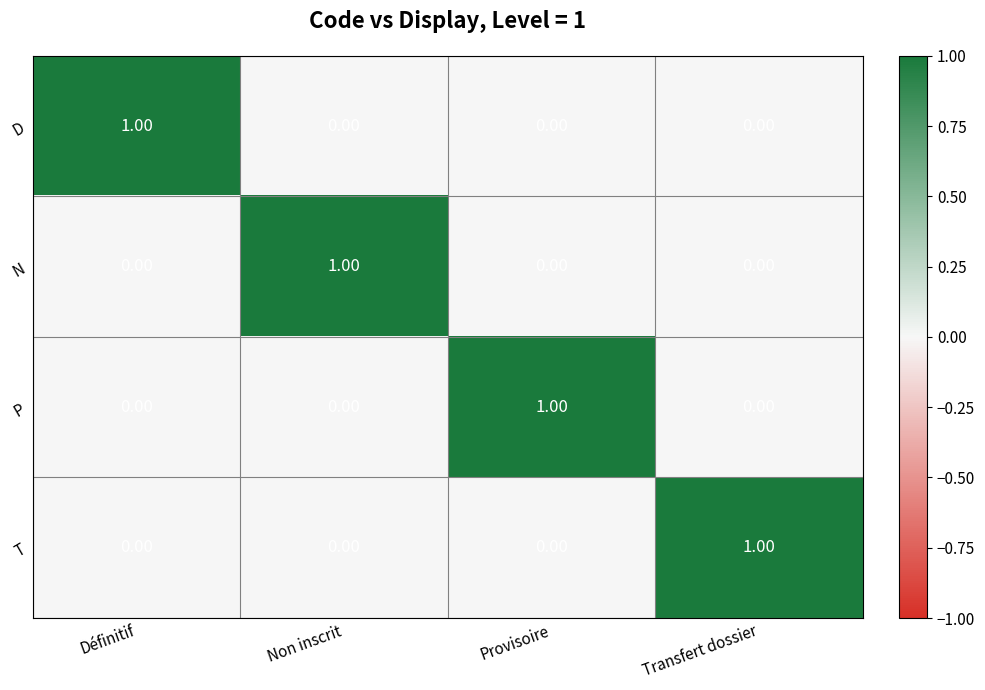

Reading right to left, extract all data points from this chart.

D: Transfert dossier=0	Provisoire=0	Non inscrit=0	Définitif=1
N: Transfert dossier=0	Provisoire=0	Non inscrit=1	Définitif=0
P: Transfert dossier=0	Provisoire=1	Non inscrit=0	Définitif=0
T: Transfert dossier=1	Provisoire=0	Non inscrit=0	Définitif=0